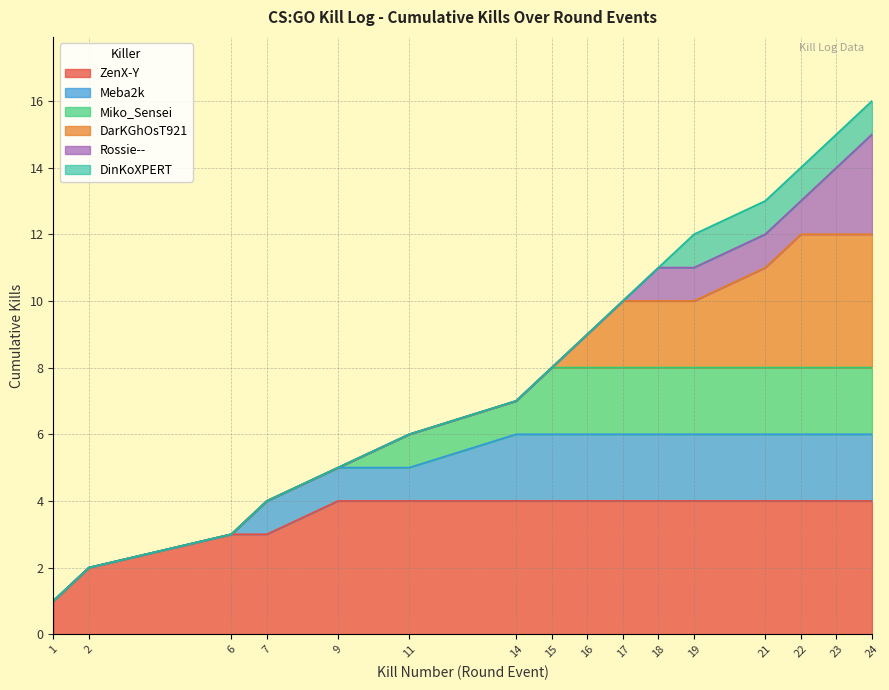

What are all the series names shown in the legend?

ZenX-Y, Meba2k, Miko_Sensei, DarKGhOsT921, Rossie--, DinKoXPERT